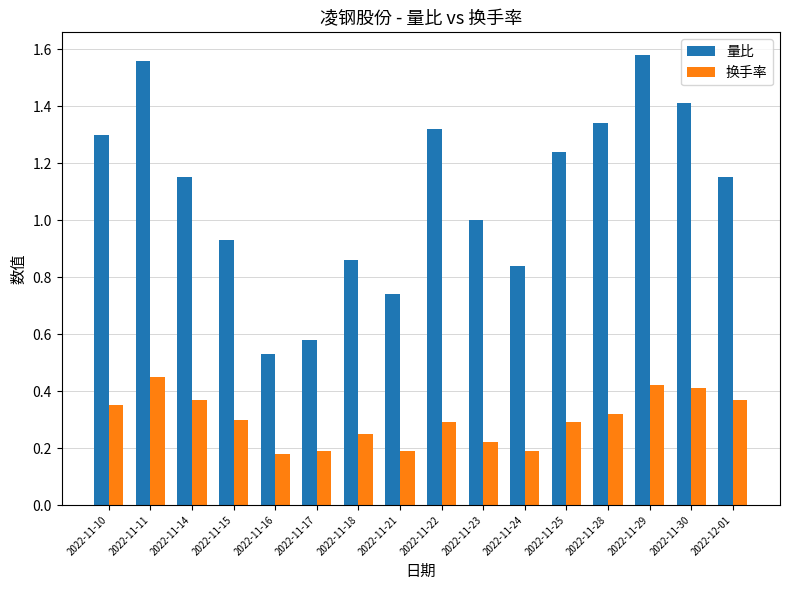

What is the sum of the 量比 values at 2022-12-01 and 2022-11-30?

2.6